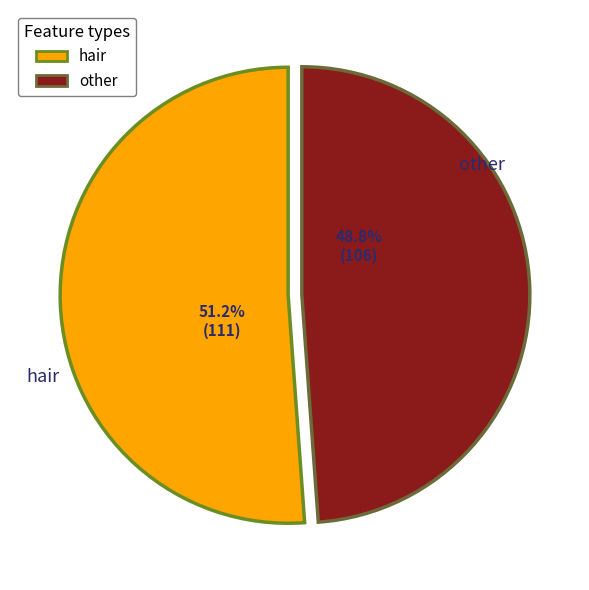

To the nearest percent, what is the difference between the largest and smallest slice percentages?

2%